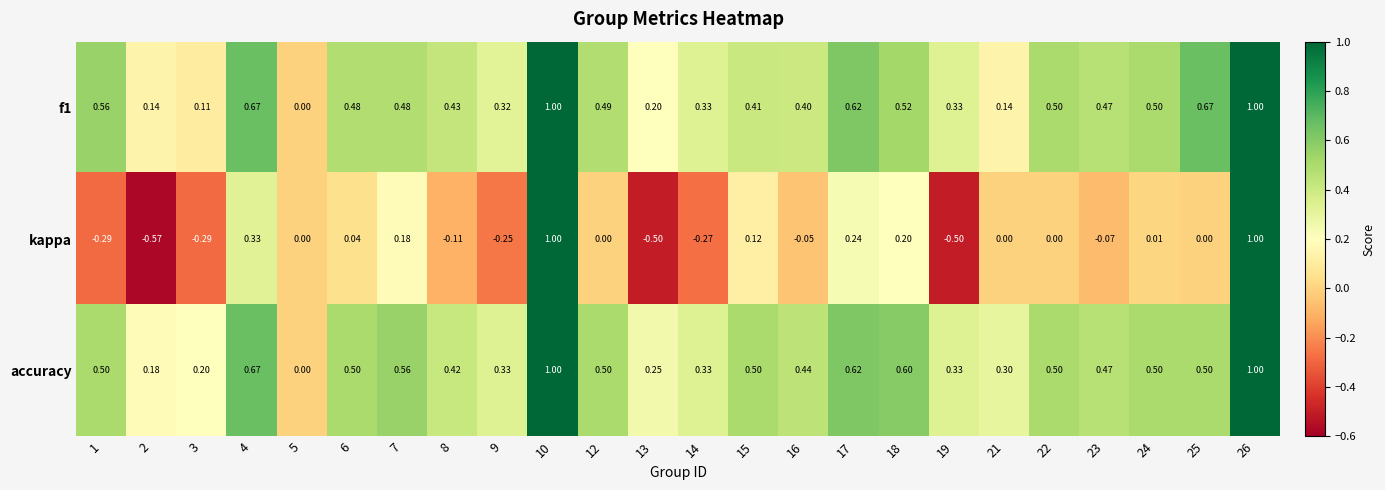

Which series has the largest range (max minus min)?

kappa